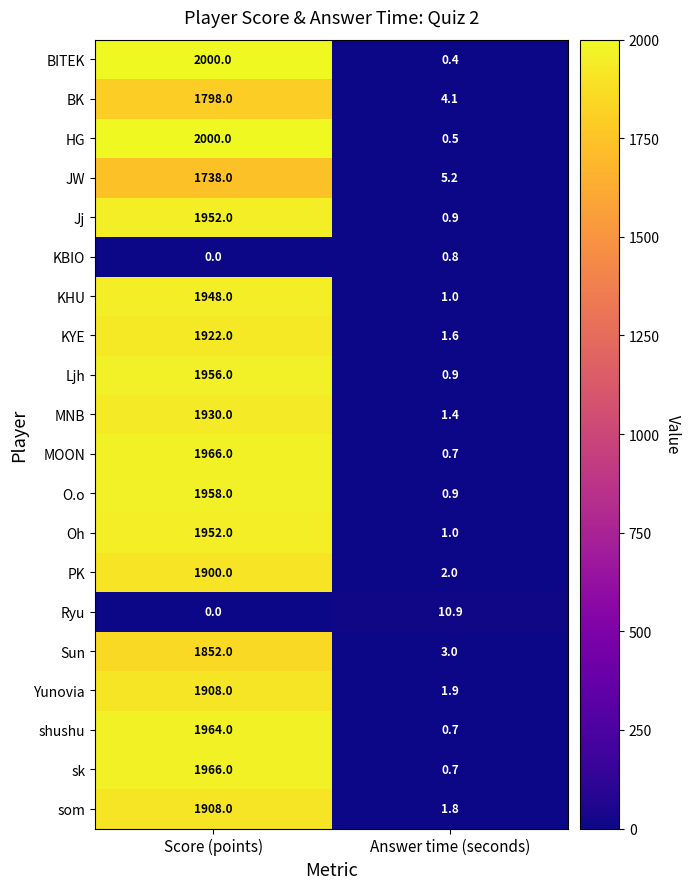

At which label is MNB closest to 965?

Answer time (seconds)